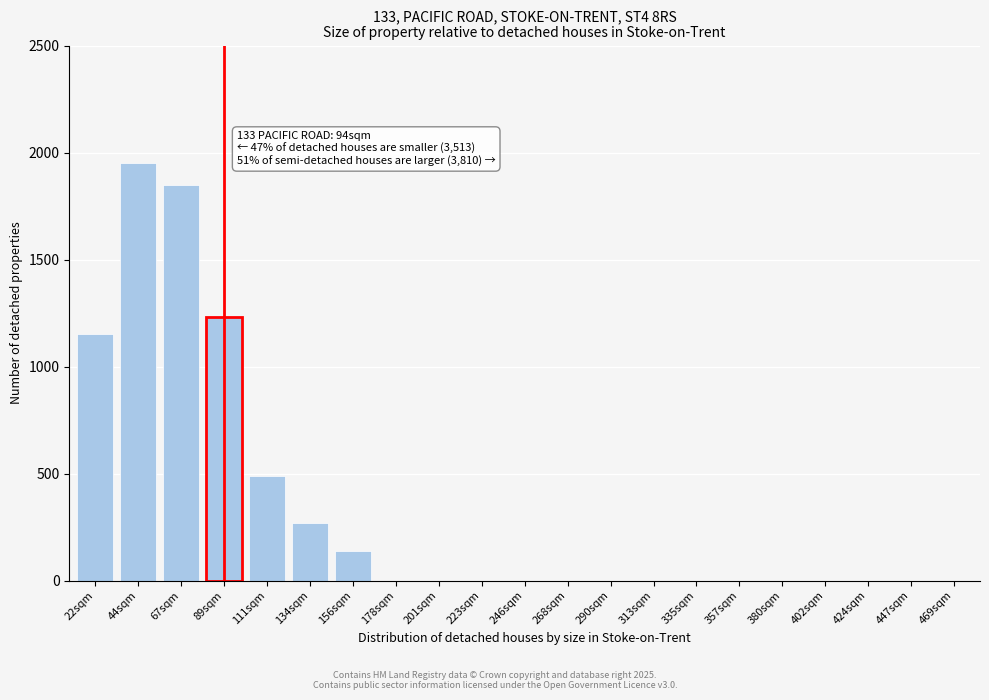

What is the sum of all values?

7080